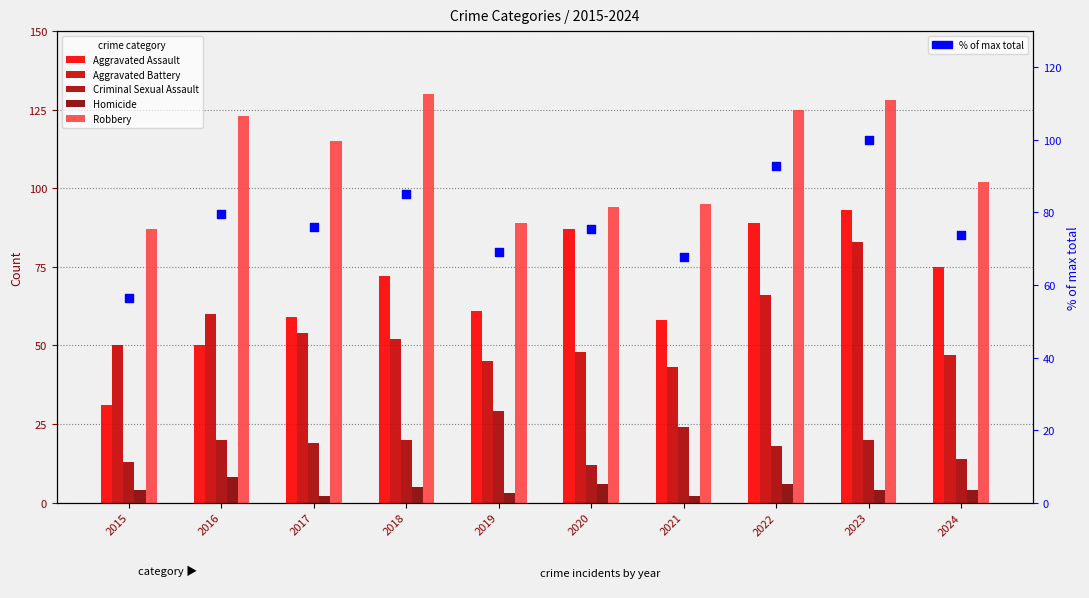

At how many categories does at least one series exceed 105?

5